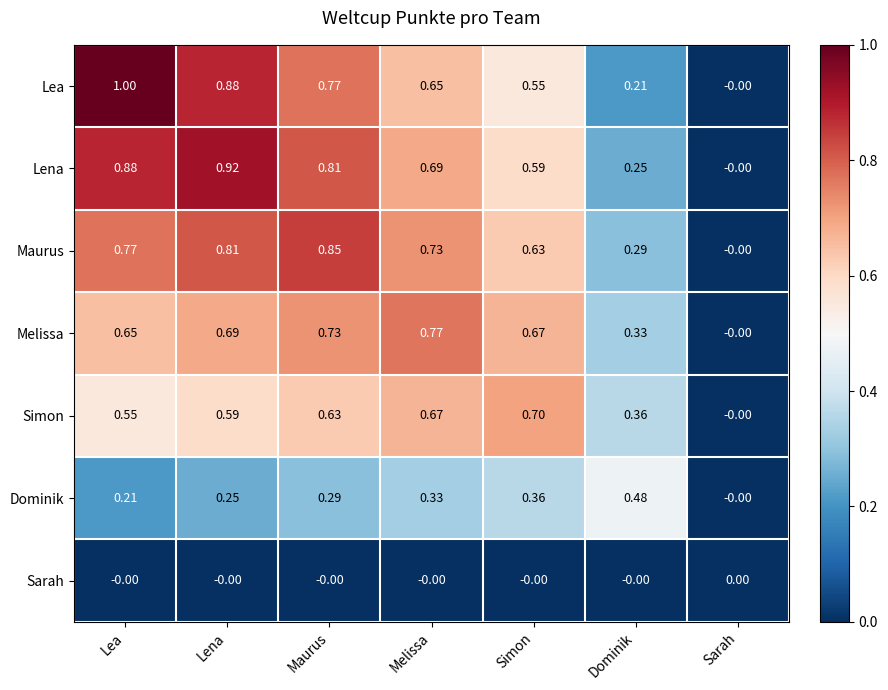

Where is Maurus nearest to the value 0?

Sarah